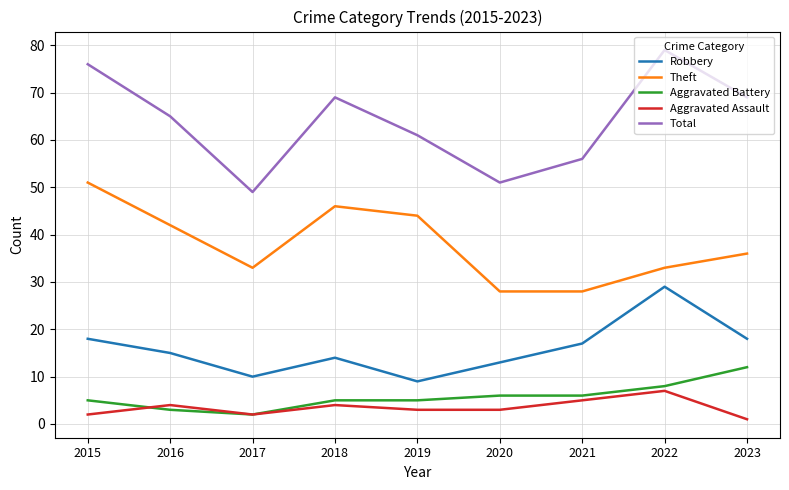

Which series has the largest range (max minus min)?

Total